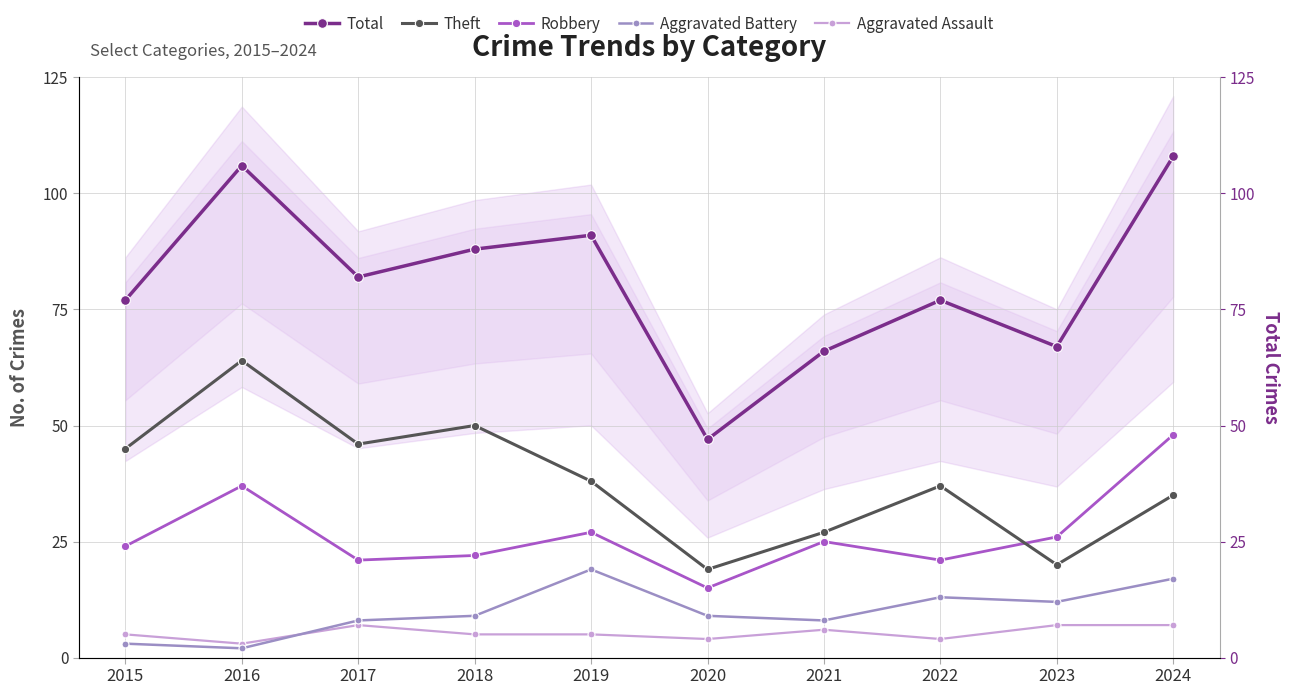

Which has a higher value, 2024 or 2019?

2024